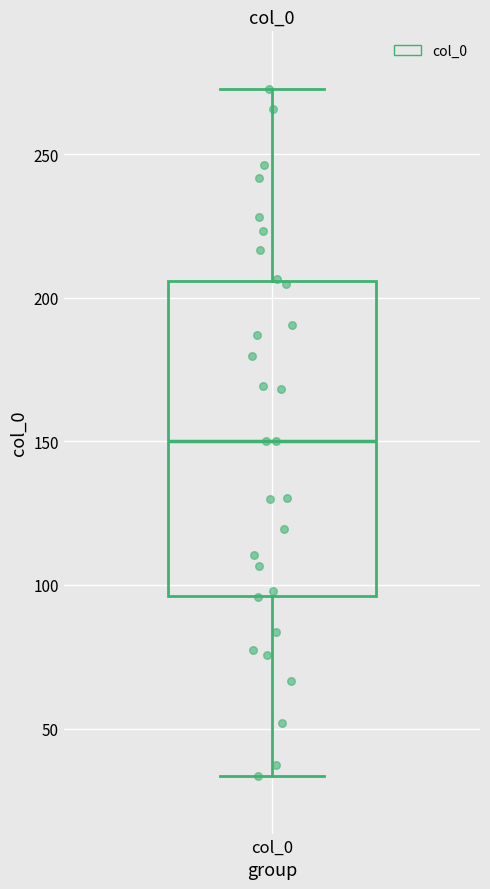

Read this box plot against the y-axis: the position of the median line, the range covered by the box, and the ends of both whiskers. The values are not printed on the chart, so give them approximately, as read against the axis.

median 150, box 95 to 205, whiskers 35 to 275